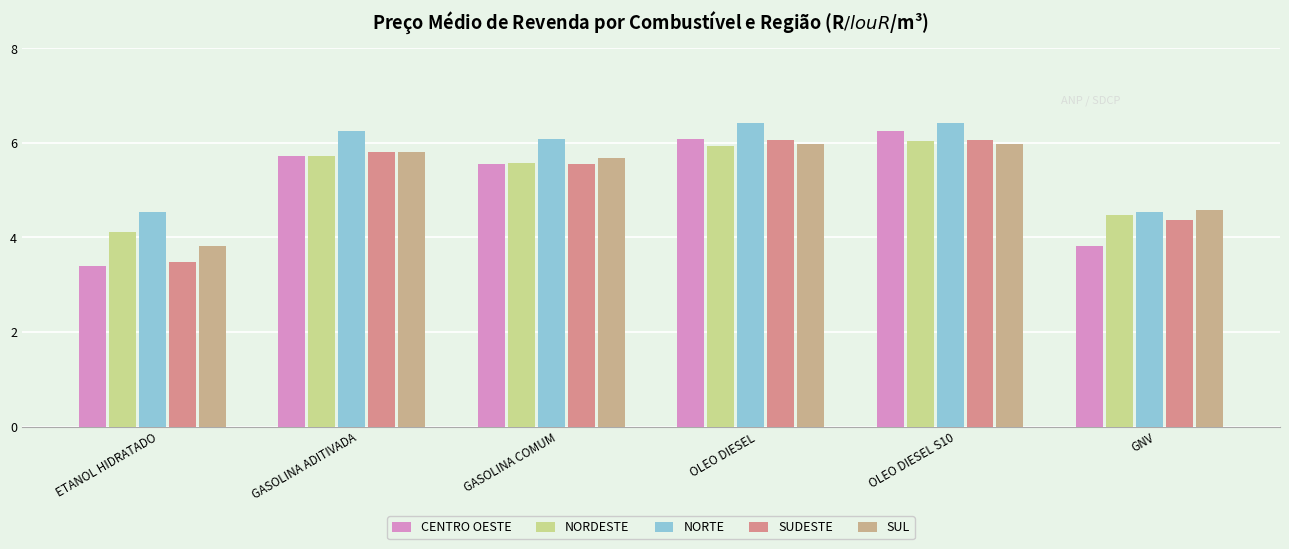

The value of NORTE at GASOLINA ADITIVADA is 6.2. True or false?

True